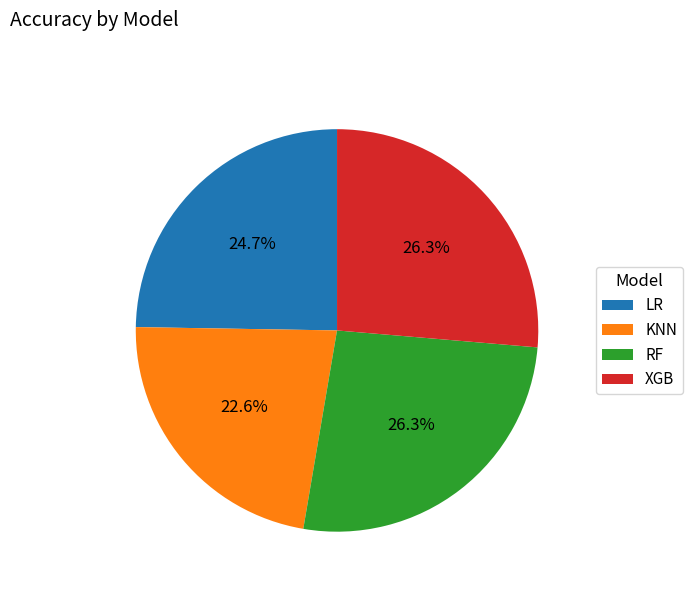

To the nearest percent, what is the difference between the largest and smallest slice percentages?

4%